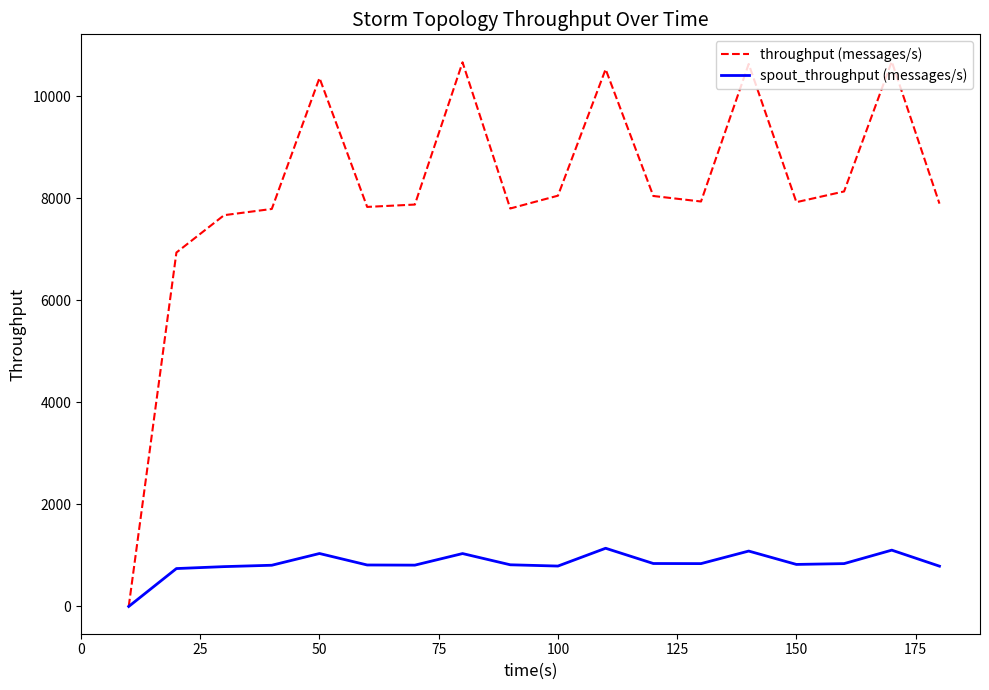

Which series has the largest total across all categories?

throughput (messages/s)